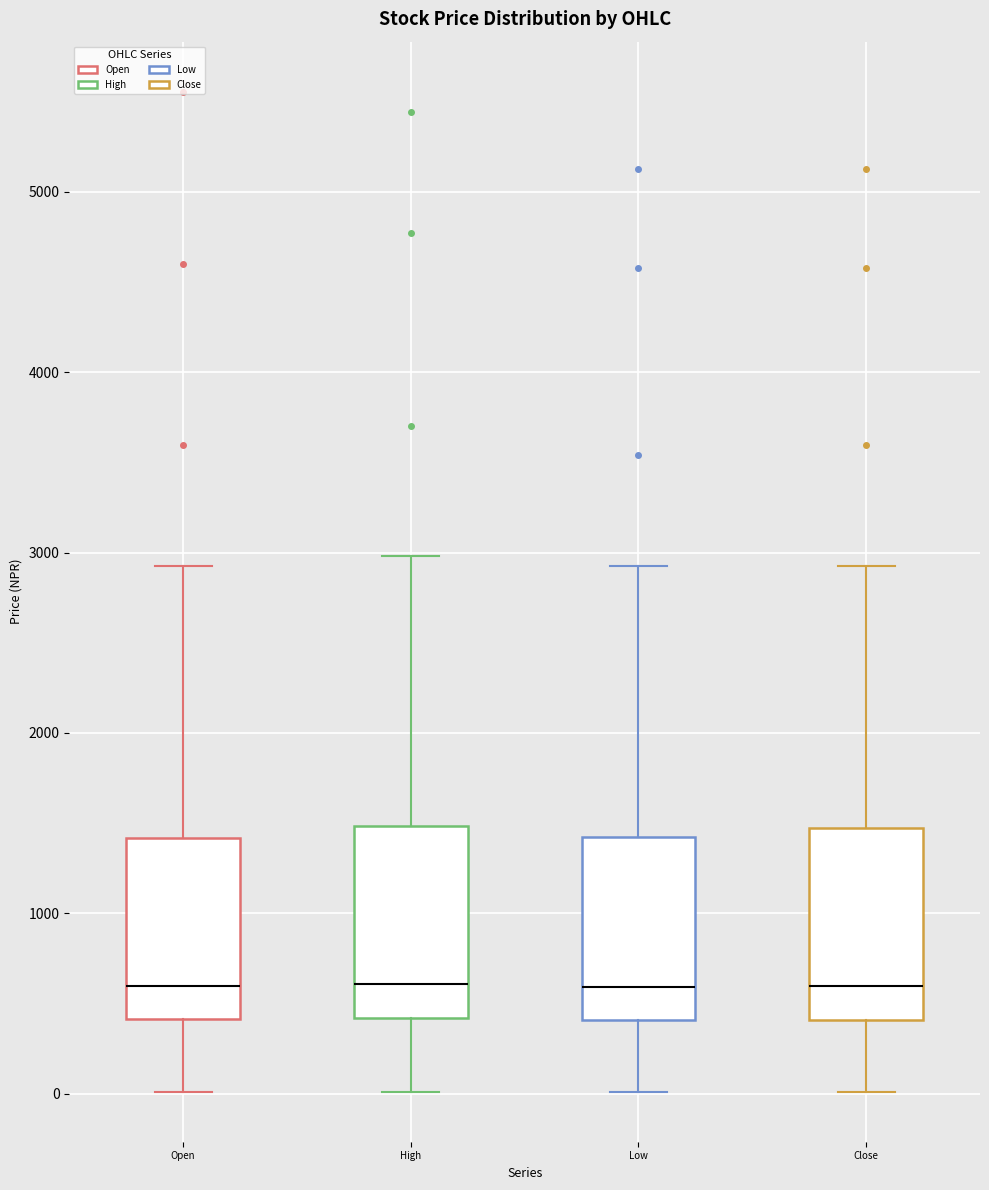

Reading left to right, transcribe this box plot: for each box, give where its median line is, the range the box spans, and where its two whiskers end, as read against the y-axis. The values are not printed on the chart, so give them approximately, as read against the axis.

Open: median 600, box 400 to 1400, whiskers 0 to 2900
High: median 600, box 400 to 1500, whiskers 0 to 3000
Low: median 600, box 400 to 1400, whiskers 0 to 2900
Close: median 600, box 400 to 1500, whiskers 0 to 2900